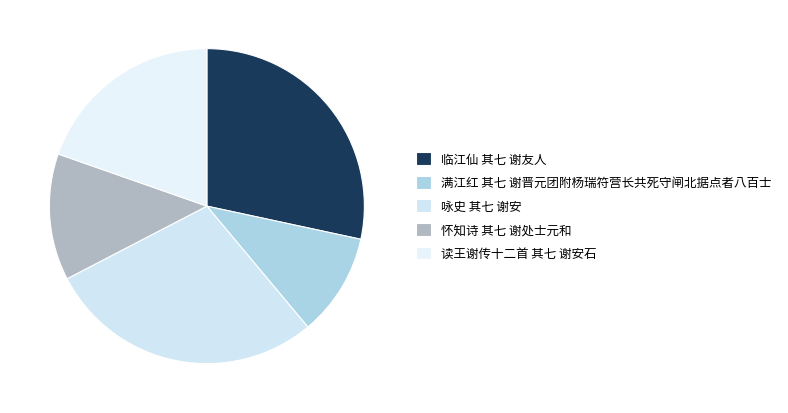

To the nearest percent, what is the combined percentage of 临江仙 其七 谢友人 and 怀知诗 其七 谢处士元和?

41%